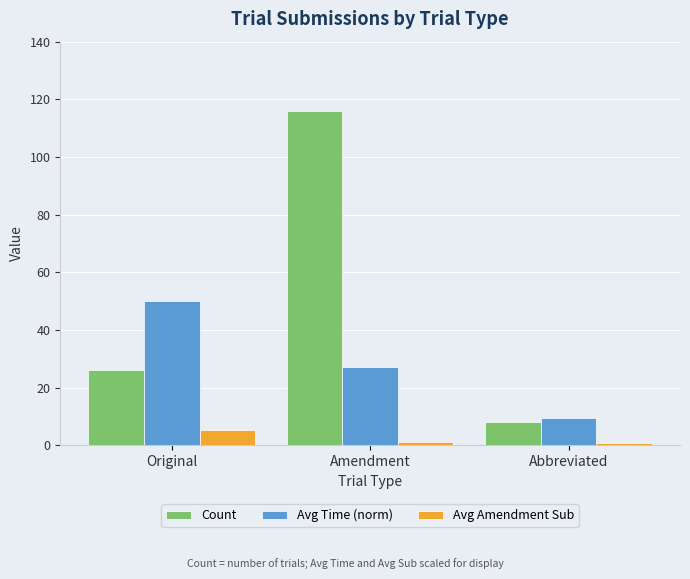

What is the total value across all series at Amendment?

144.5